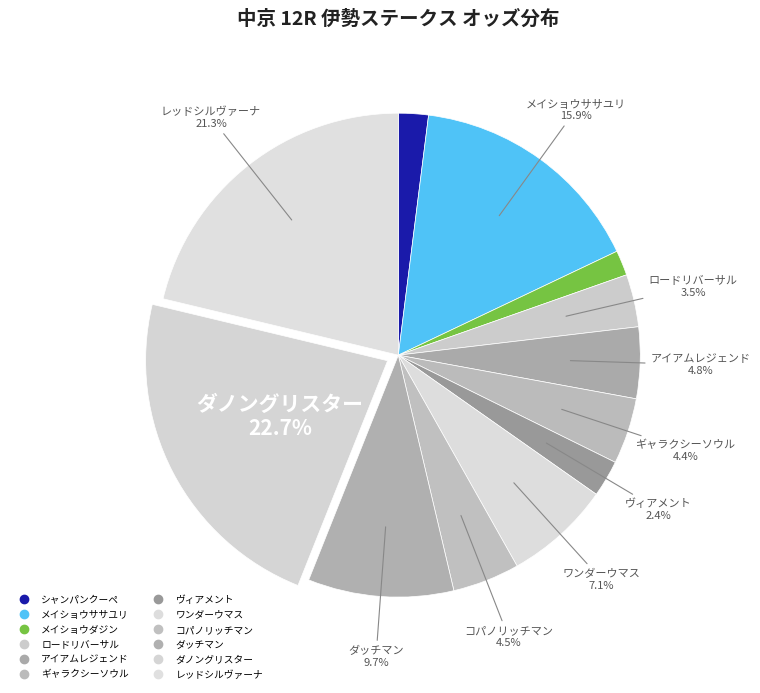

How many slices are in this pie chart?

12